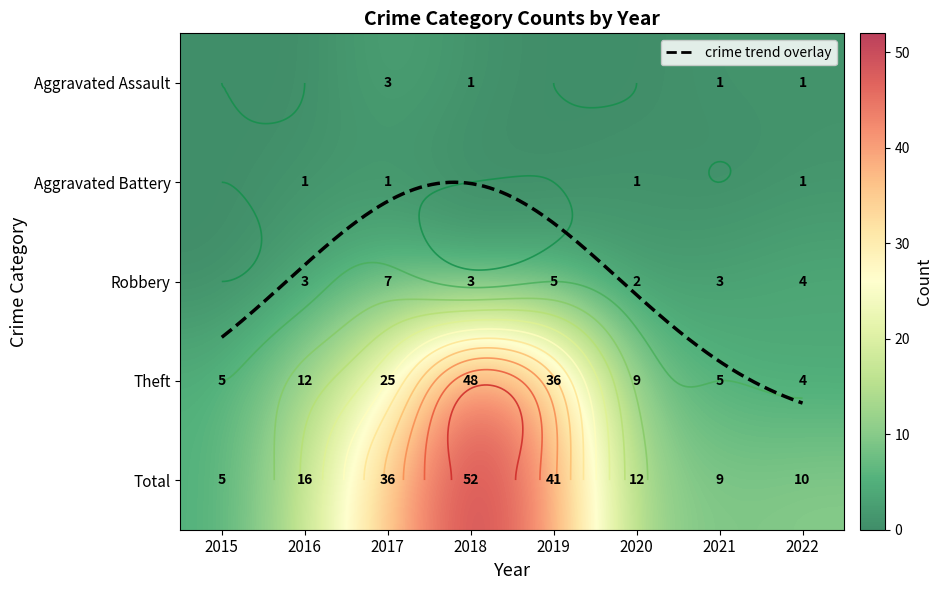

At which category is the sum across all series the highest?

2018